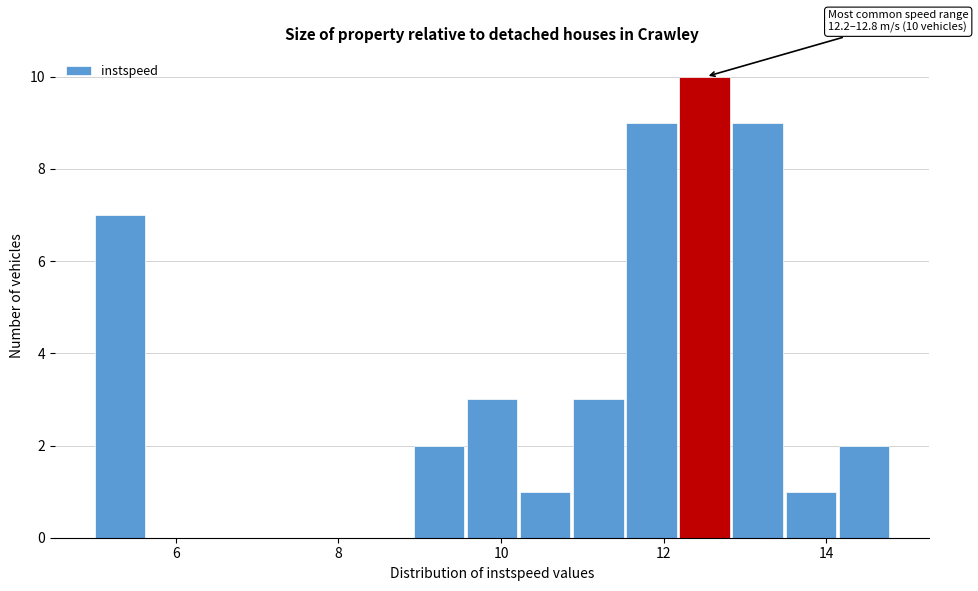

Around what value on the x-axis is the tallest bar? Give the approximate position of its centre, as read against the axis.

12.6